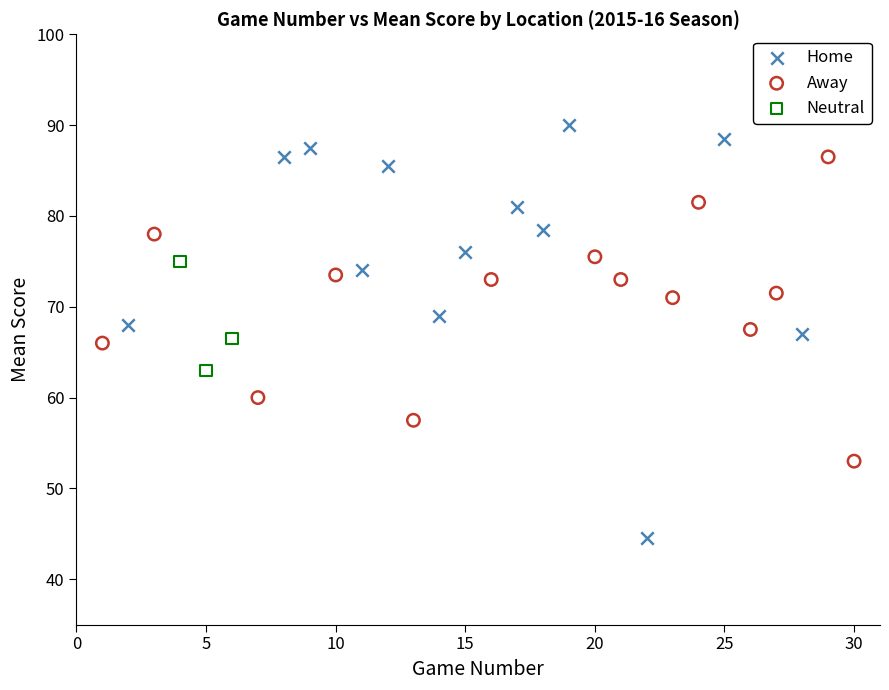

Which series has the largest Y range (max minus min)?

Home